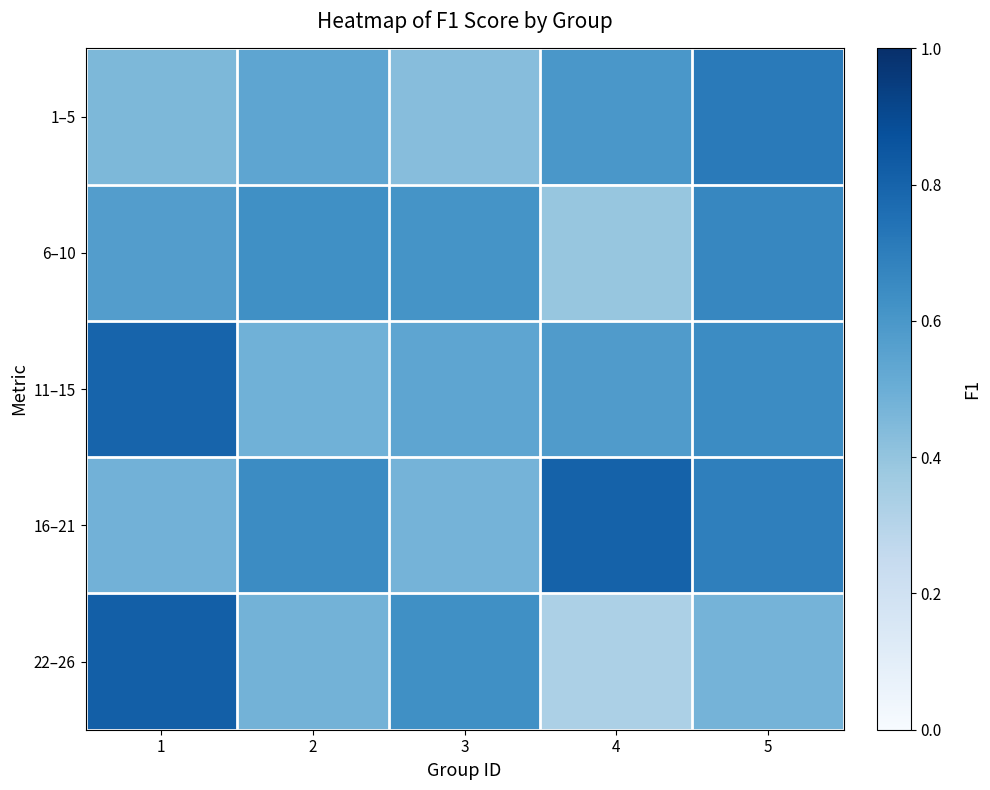

Reading right to left, extract all data points from this chart.

1–5: 5=0.7	4=0.6	3=0.4	2=0.5	1=0.5
6–10: 5=0.7	4=0.4	3=0.6	2=0.6	1=0.6
11–15: 5=0.6	4=0.6	3=0.5	2=0.5	1=0.8
16–21: 5=0.7	4=0.8	3=0.5	2=0.6	1=0.5
22–26: 5=0.5	4=0.3	3=0.6	2=0.5	1=0.8